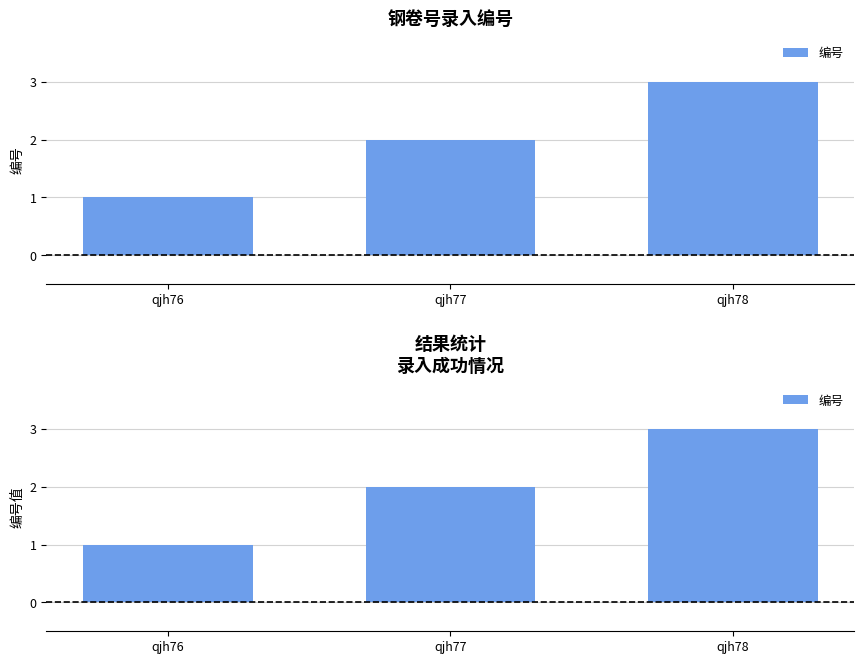

List the labels in order of value, largest first.

qjh78, qjh77, qjh76